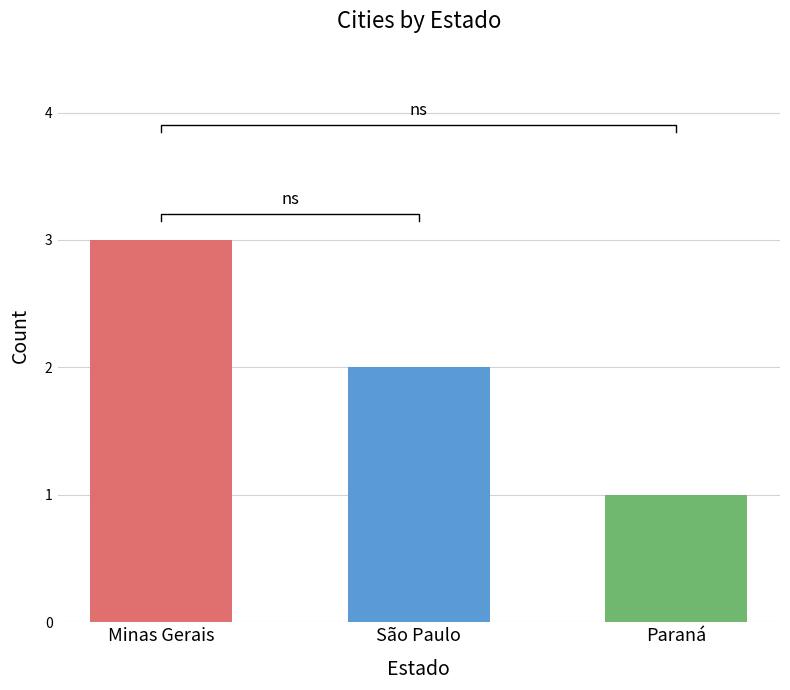

Are the bars horizontal?

No